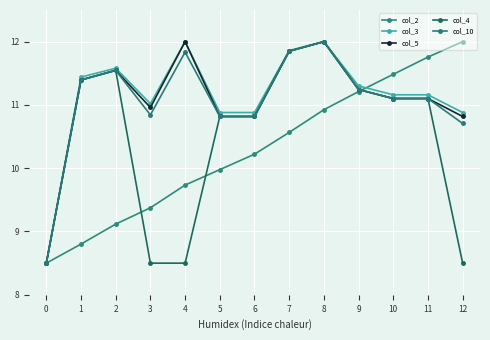

What is the difference between the maximum and second lowest values in the col_4 series?

3.5